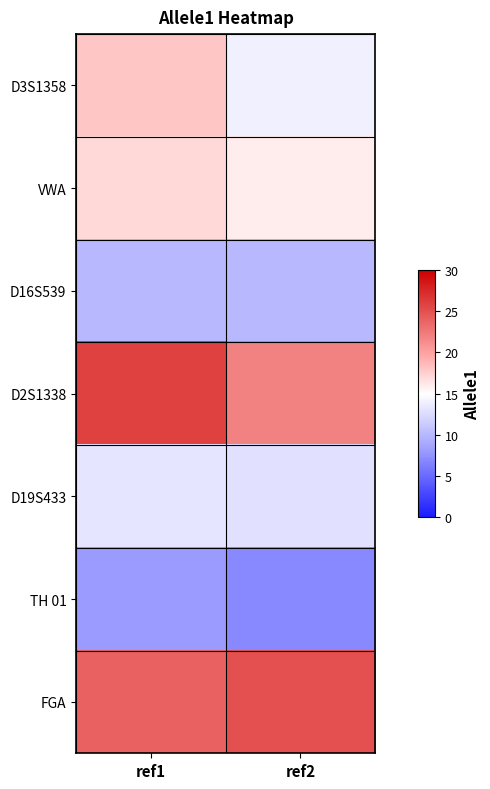

Rank the series by their maximum value, from lowest to highest.

TH 01, D16S539, D19S433, VWA, D3S1358, FGA, D2S1338